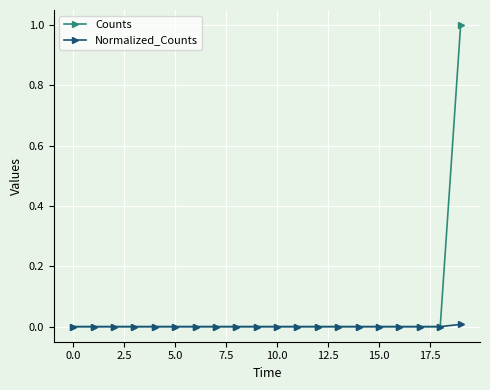

What is the maximum value shown in the chart?

1.0